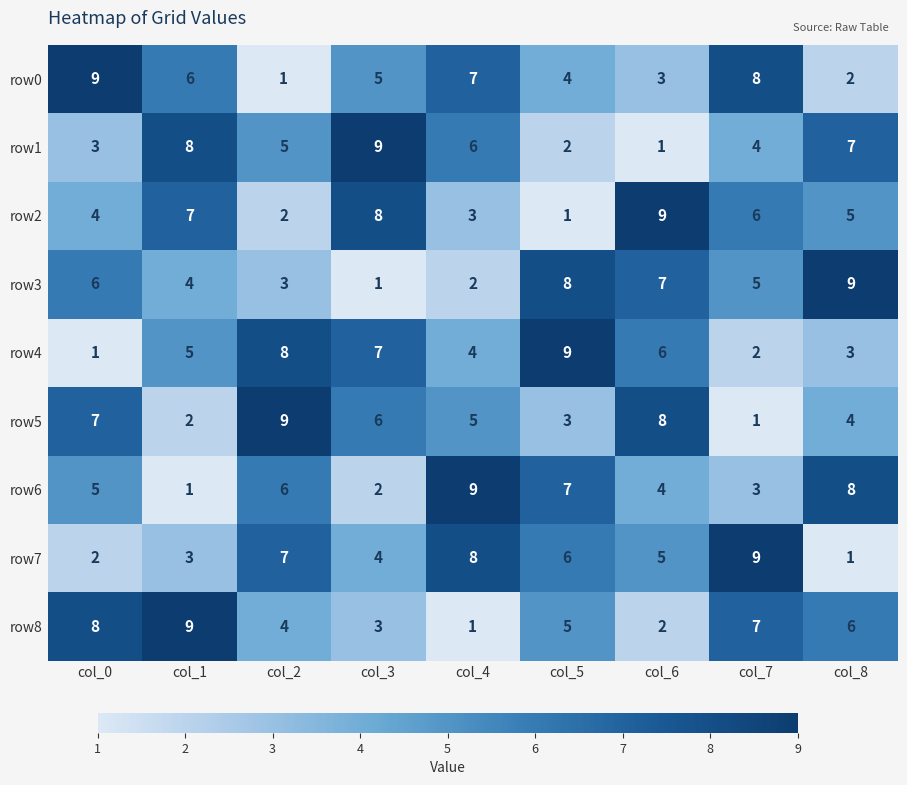

True or false: row0 has a value of 6 at col_1.

True